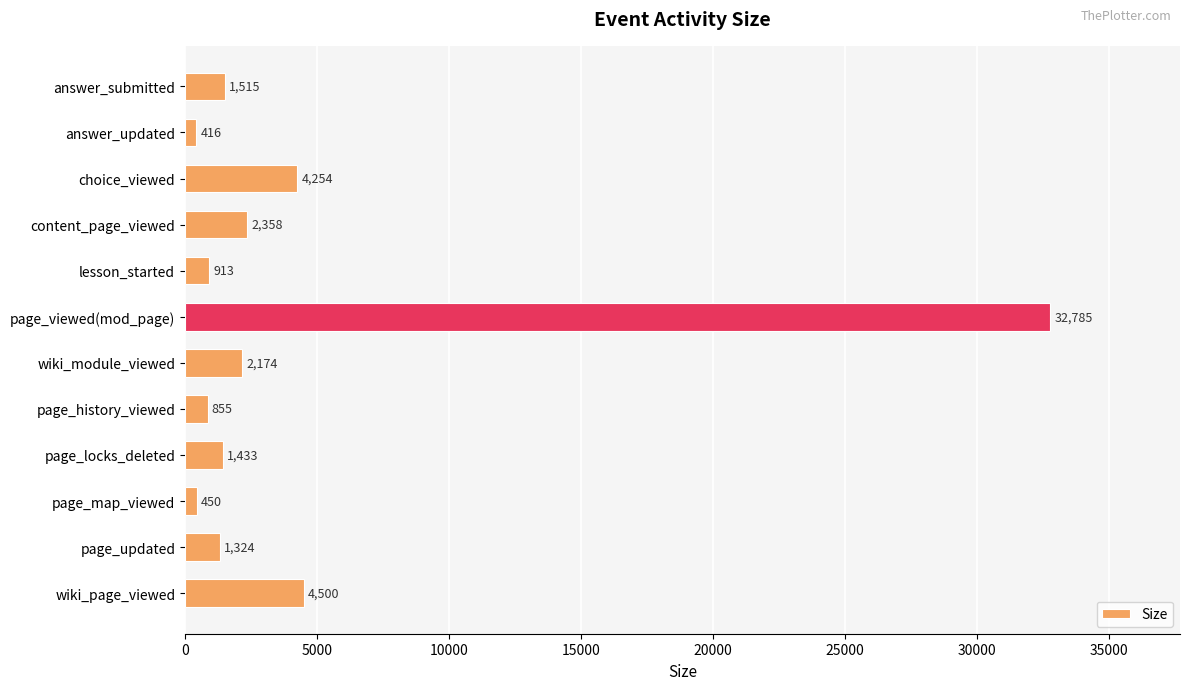

Reading top to bottom, what are all the values shown in this chart?

answer_submitted=1515	answer_updated=416	choice_viewed=4254	content_page_viewed=2358	lesson_started=913	page_viewed(mod_page)=32785	wiki_module_viewed=2174	page_history_viewed=855	page_locks_deleted=1433	page_map_viewed=450	page_updated=1324	wiki_page_viewed=4500